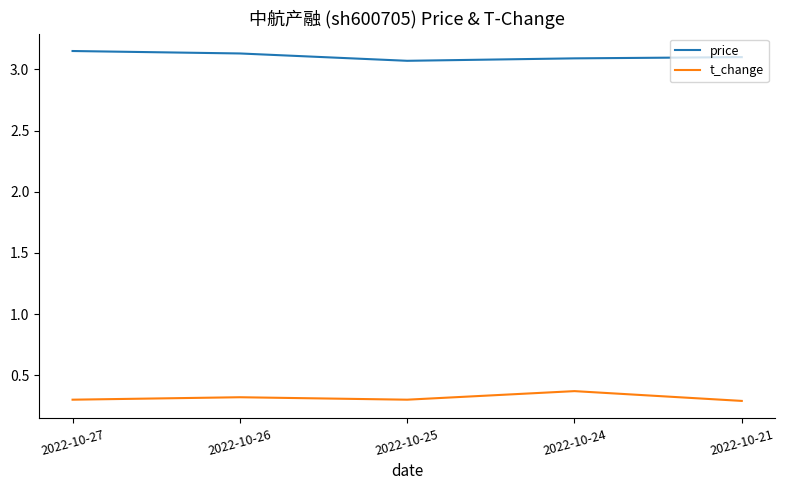

Does the chart display data point markers on the line(s)?

No